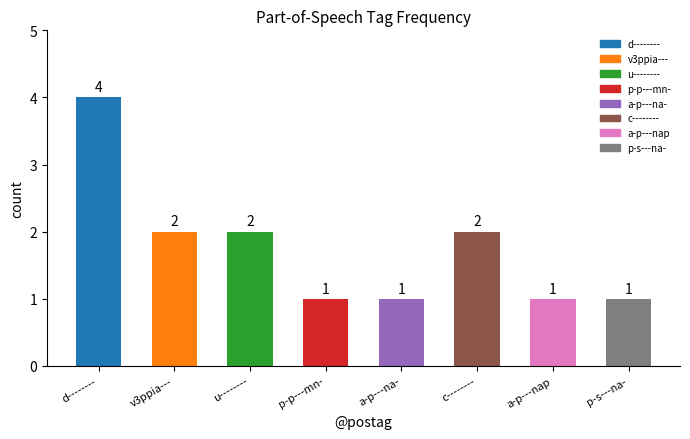

What is the smallest value displayed?

1